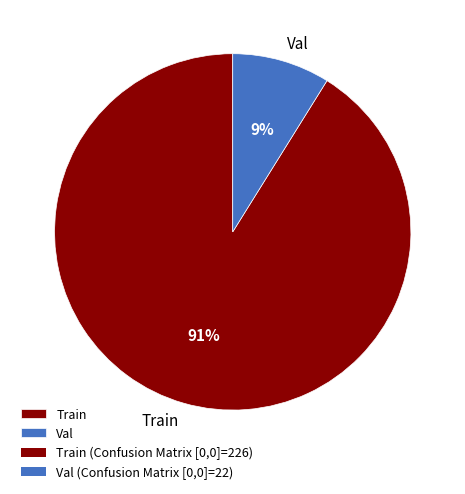

Rank the categories by value from lowest to highest.

Val, Train